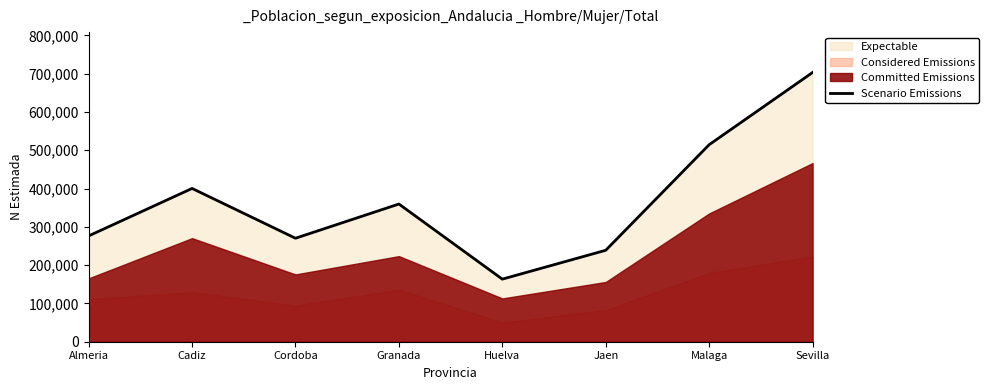

Which has a higher value, Sevilla or Jaen?

Sevilla